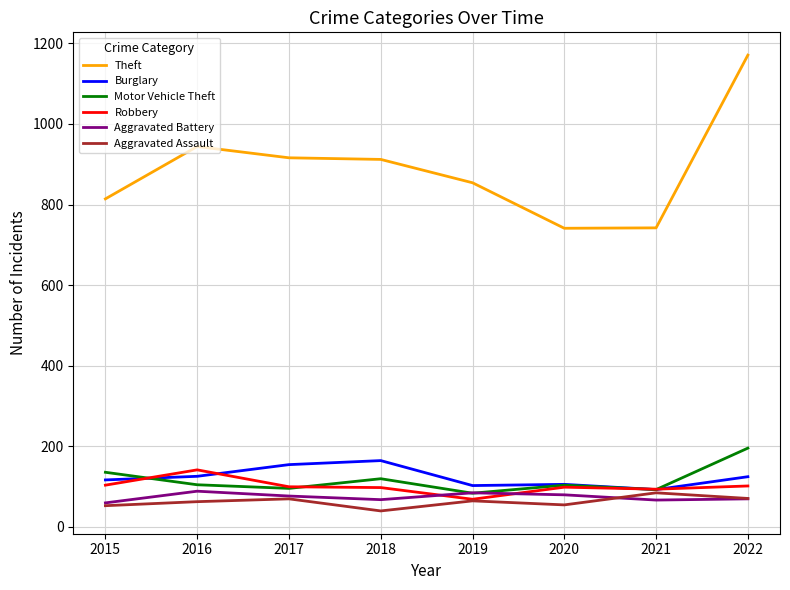

The Motor Vehicle Theft series shows 136 at 2022. True or false?

False